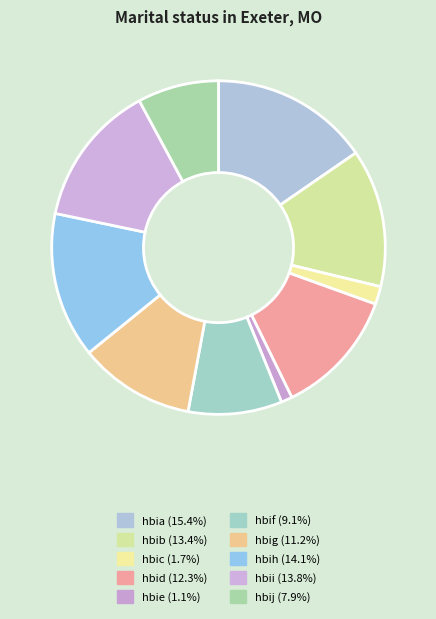

To the nearest percent, what percentage of the pie is hbif?

9%